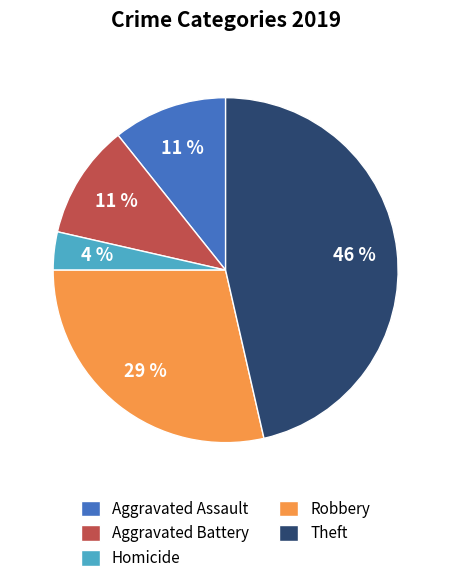

Do Aggravated Assault and Aggravated Battery together represent more than half of the pie?

No